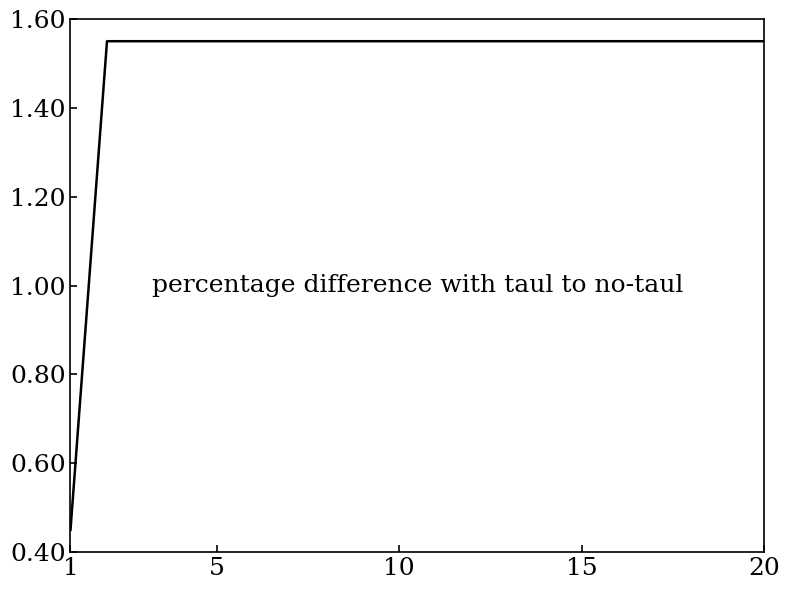

What is the difference between the maximum and minimum values?

1.1